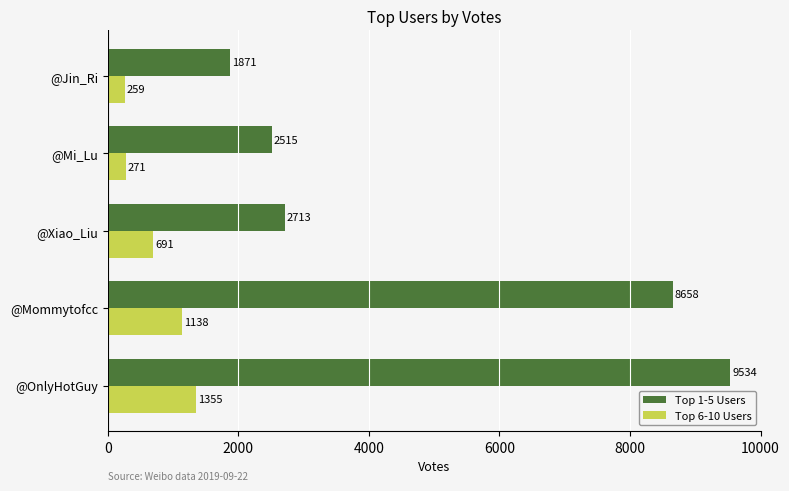

How many values in the Top 1-5 Users series are below 2713?

2